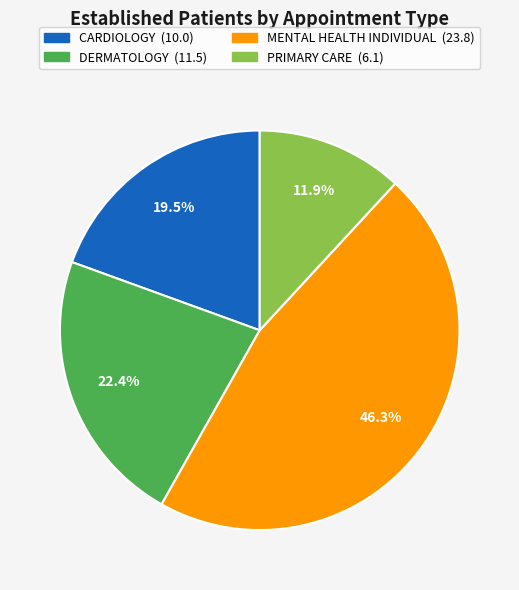

Is there any slice that represents more than half of the pie?

No